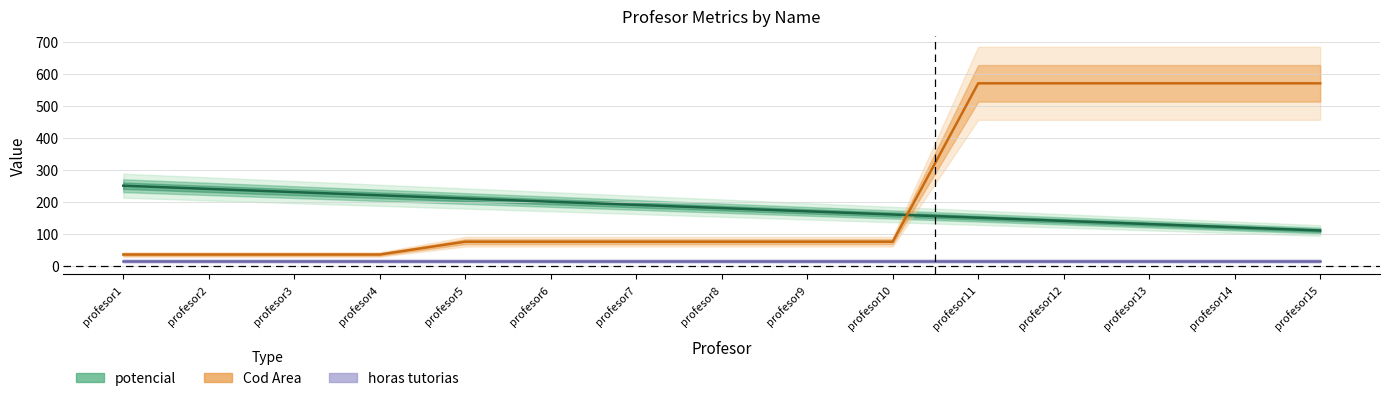

At which label is horas tutorias closest to 15?

profesor1